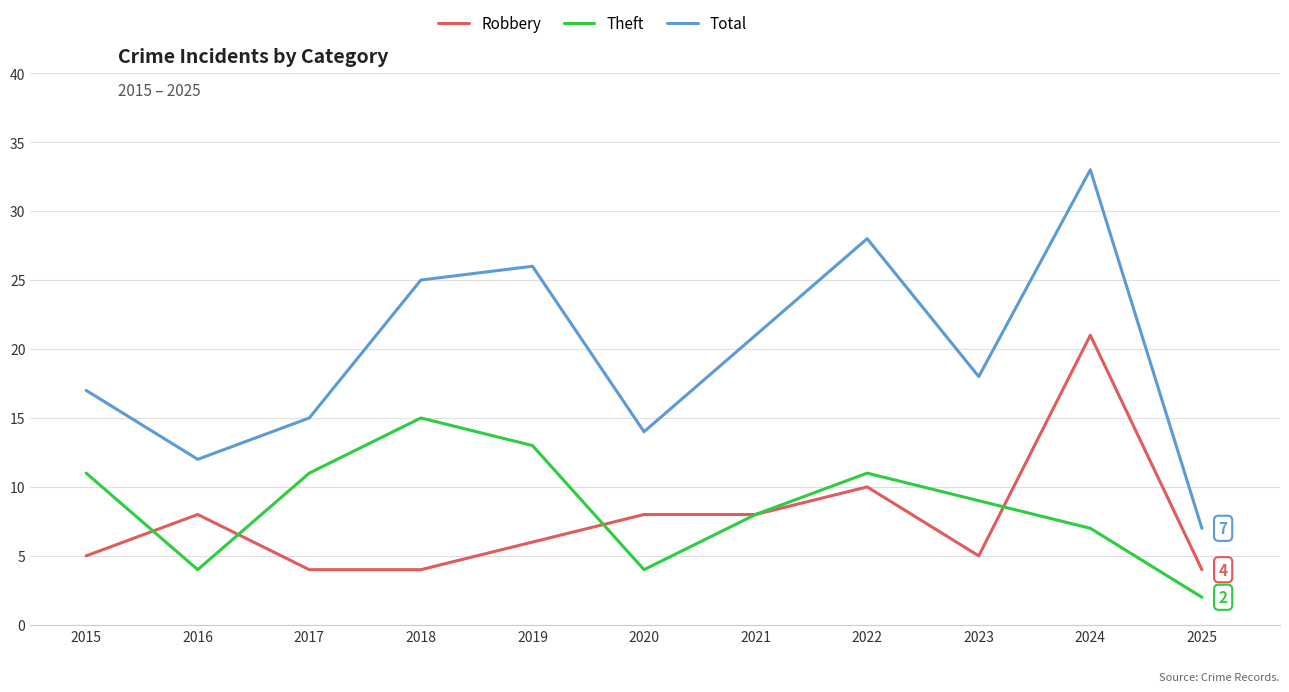

Which series has the largest total across all categories?

Total